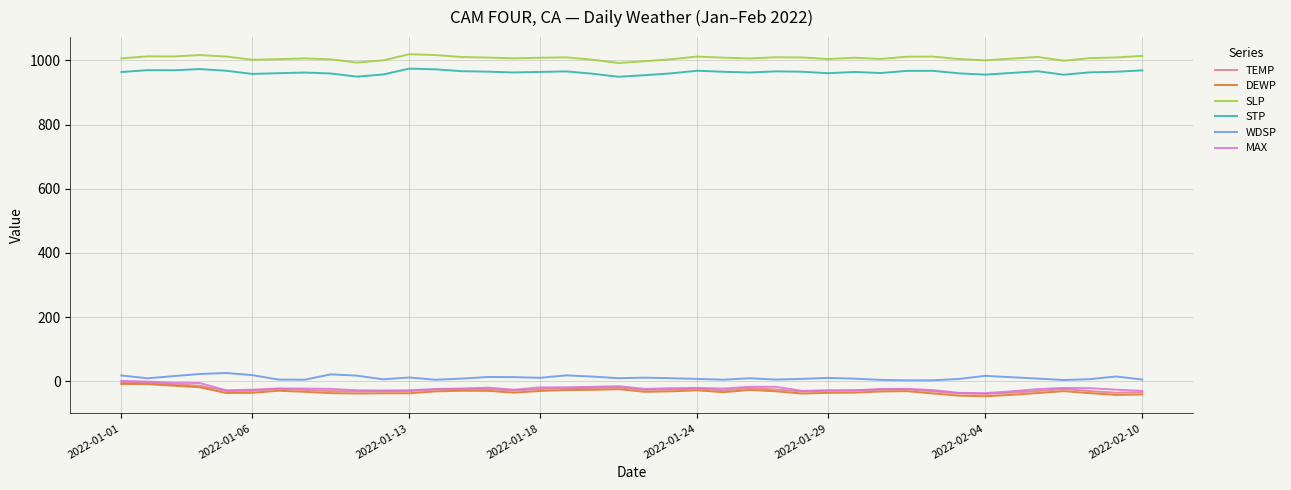

What is the maximum value for STP?

974.1